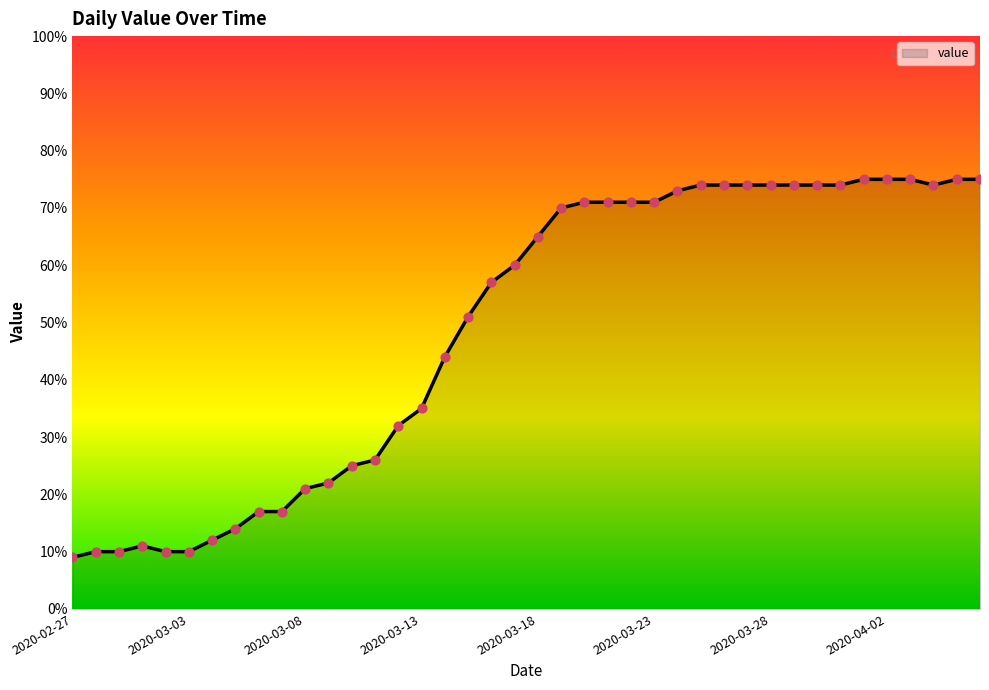

What is the maximum value shown in the chart?

75